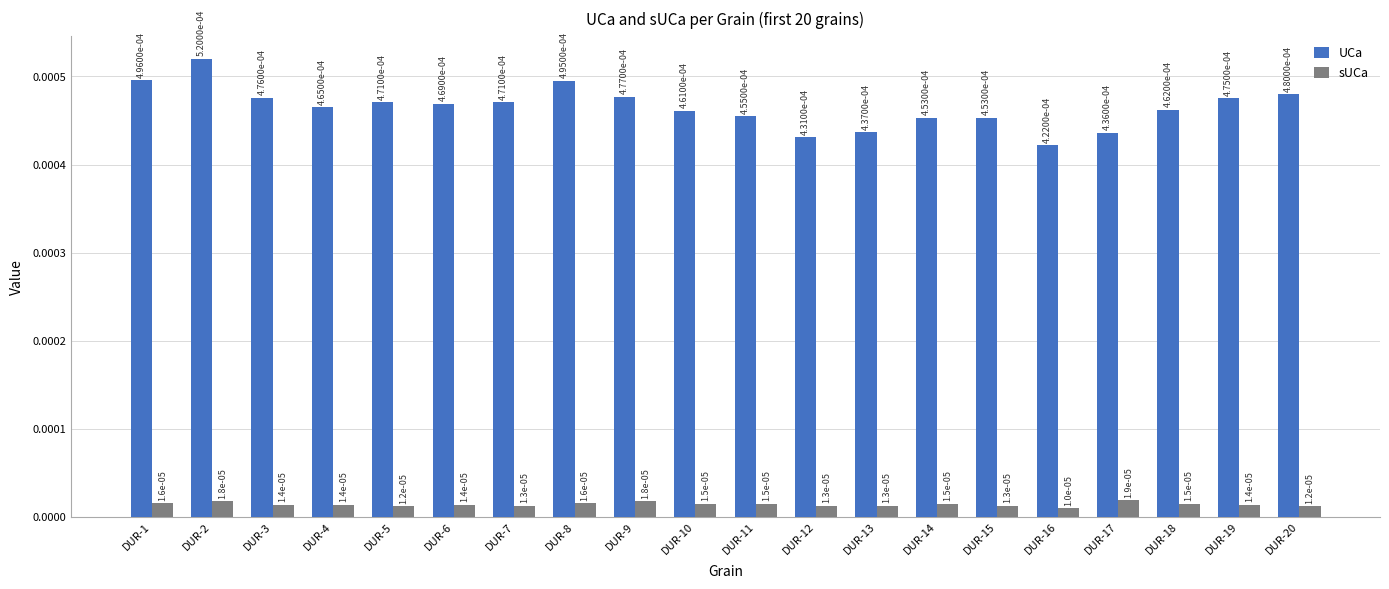

Rank the series at DUR-17 from highest to lowest value.

UCa, sUCa